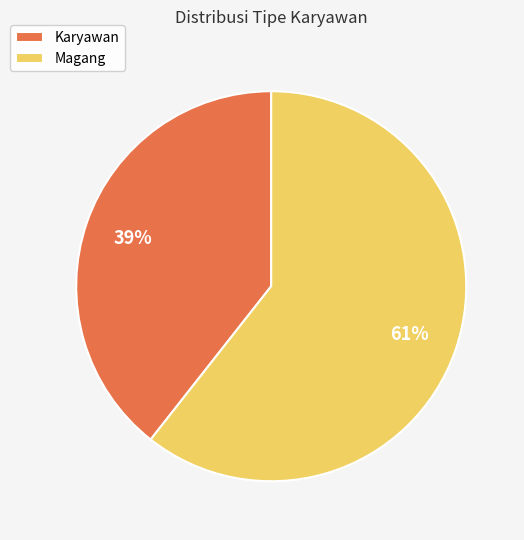

How many segments does this pie chart have?

2